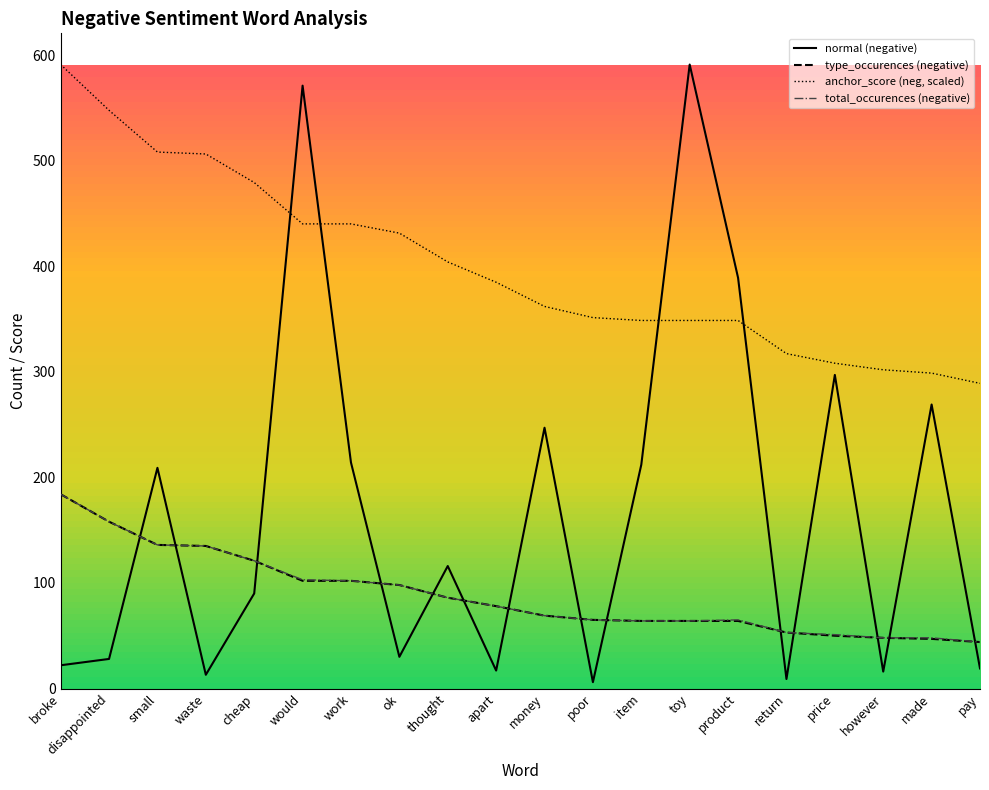

Which series has the largest range (max minus min)?

normal (negative)